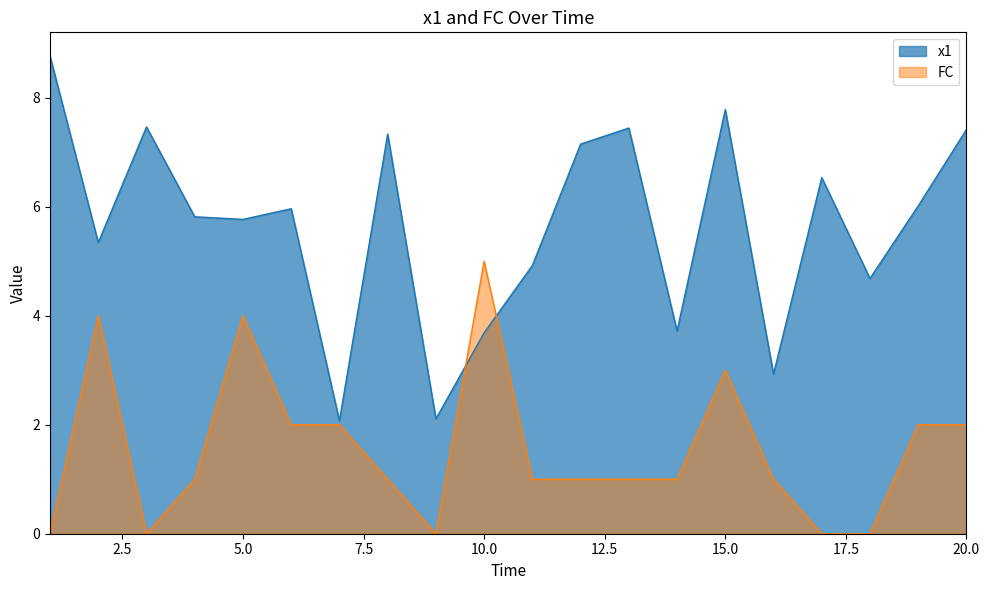

What is the average value of the x1 series?

5.6